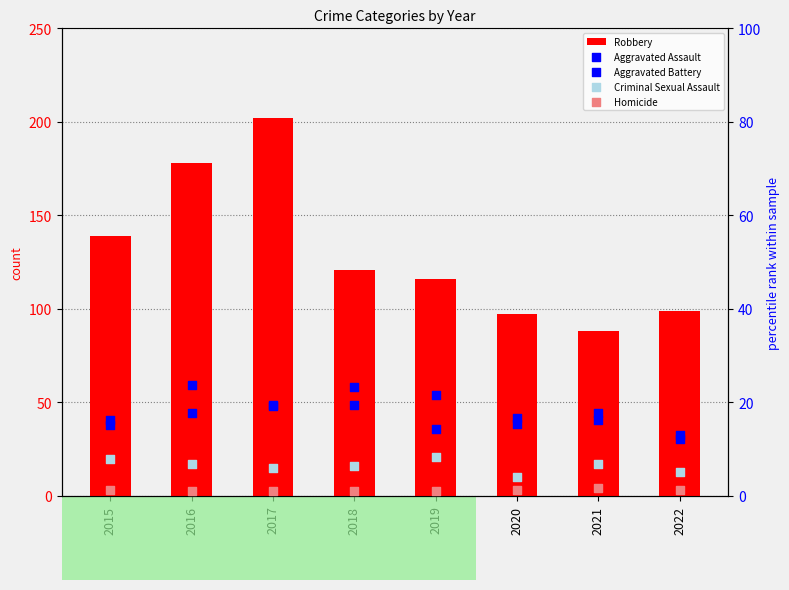

Which series has the largest total across all categories?

Robbery